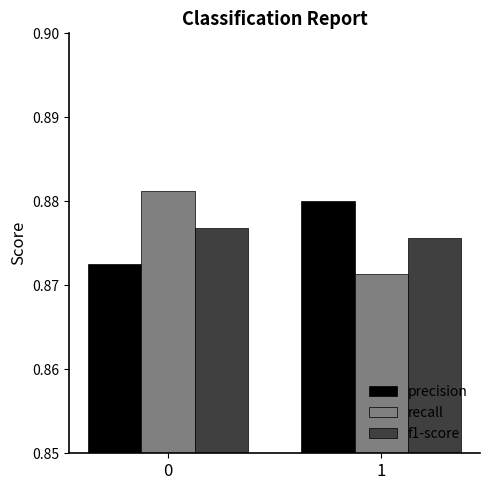

List the series in order of their peak value, lowest first.

f1-score, precision, recall